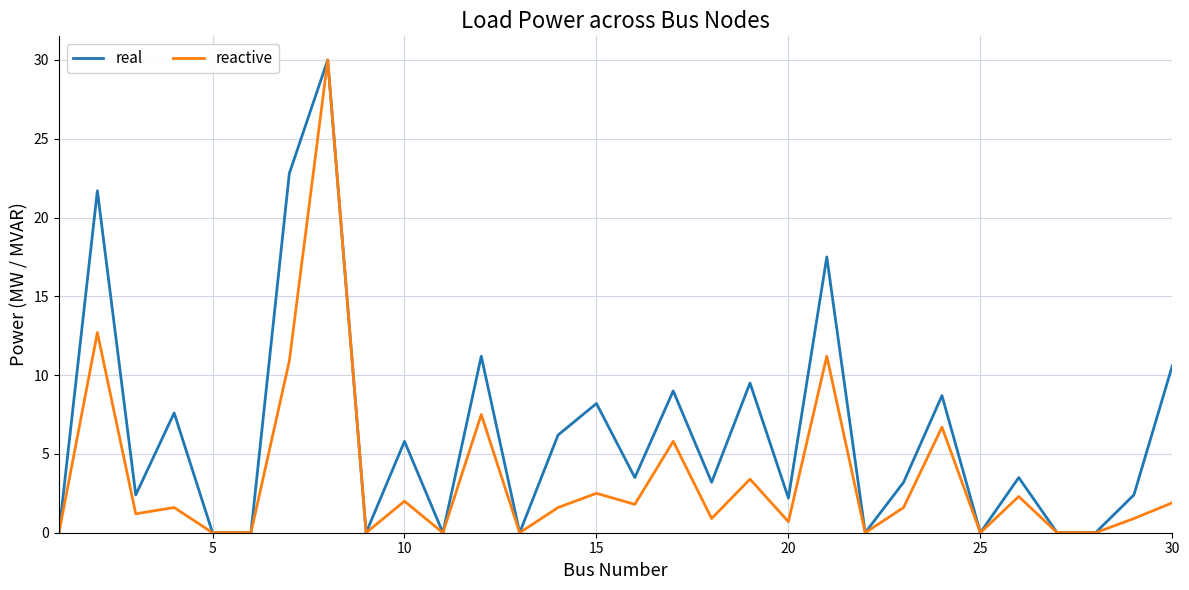

Which series has the largest total across all categories?

real